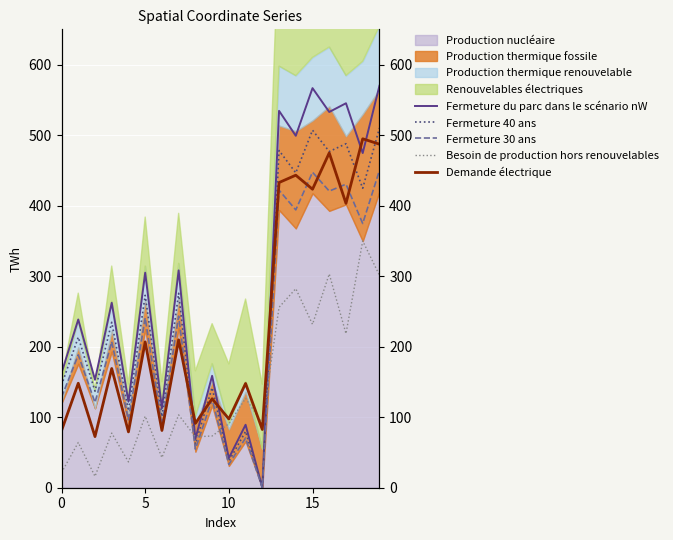

What is the sum of all Demande électrique values?

4751.9